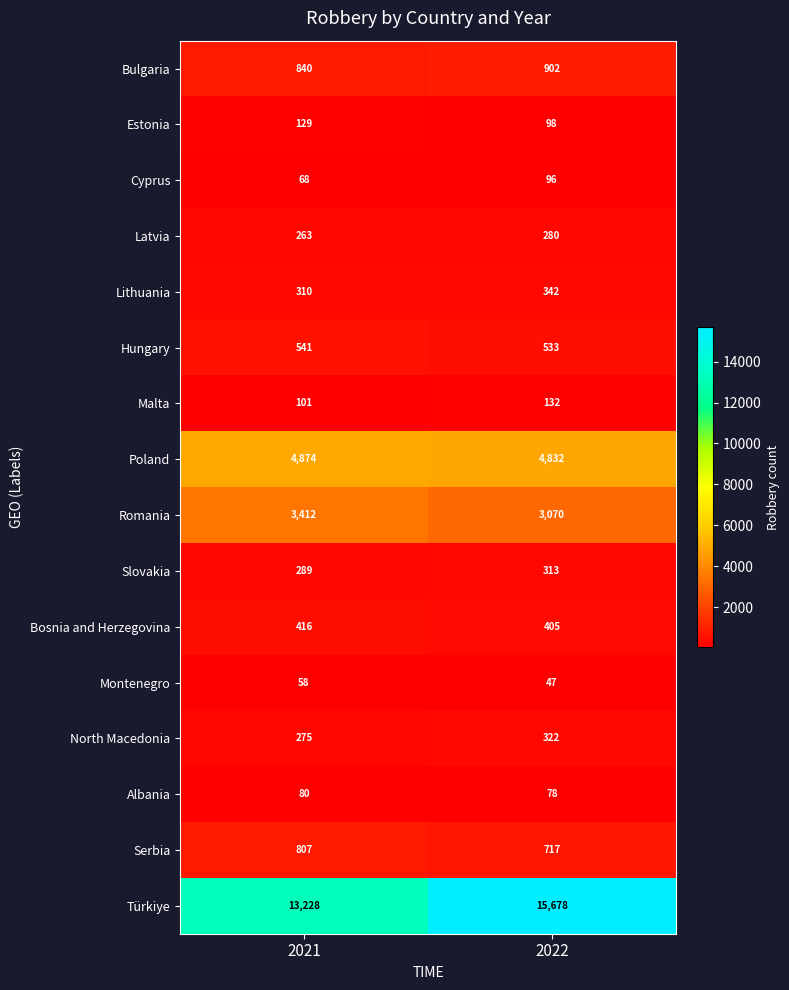

At which category does the chart reach its minimum across all series?

2022